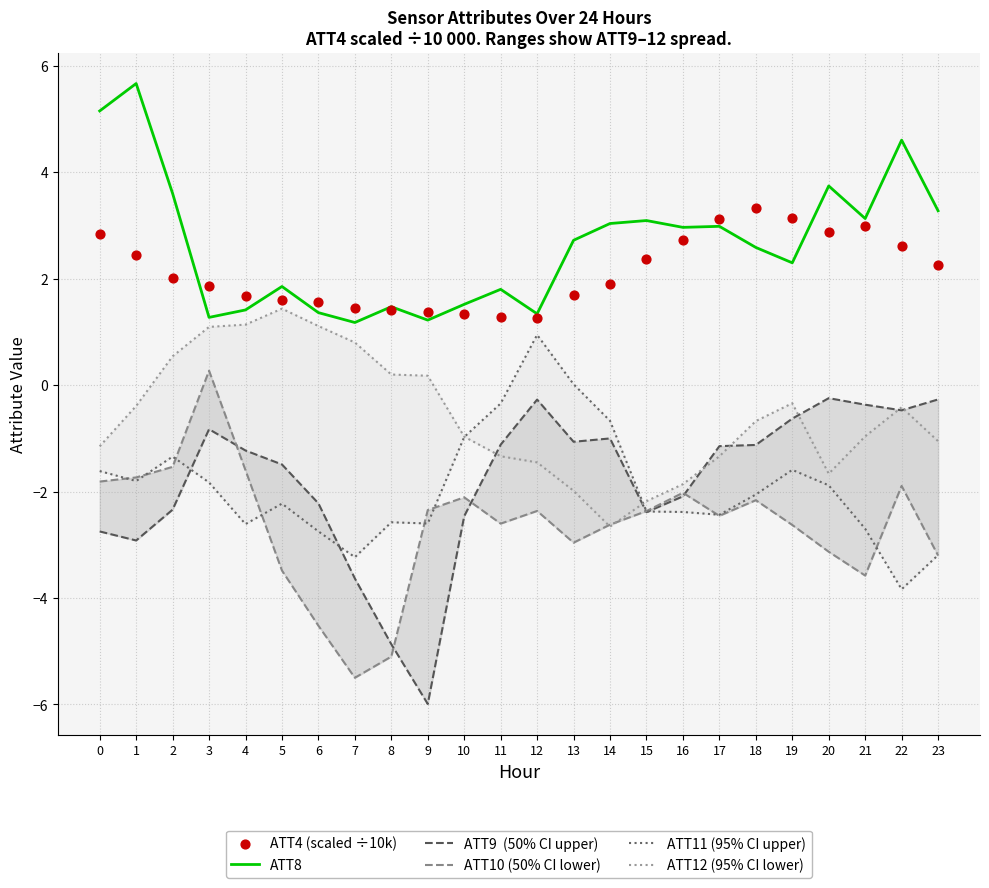

What is the total value across all series at 19?

0.3